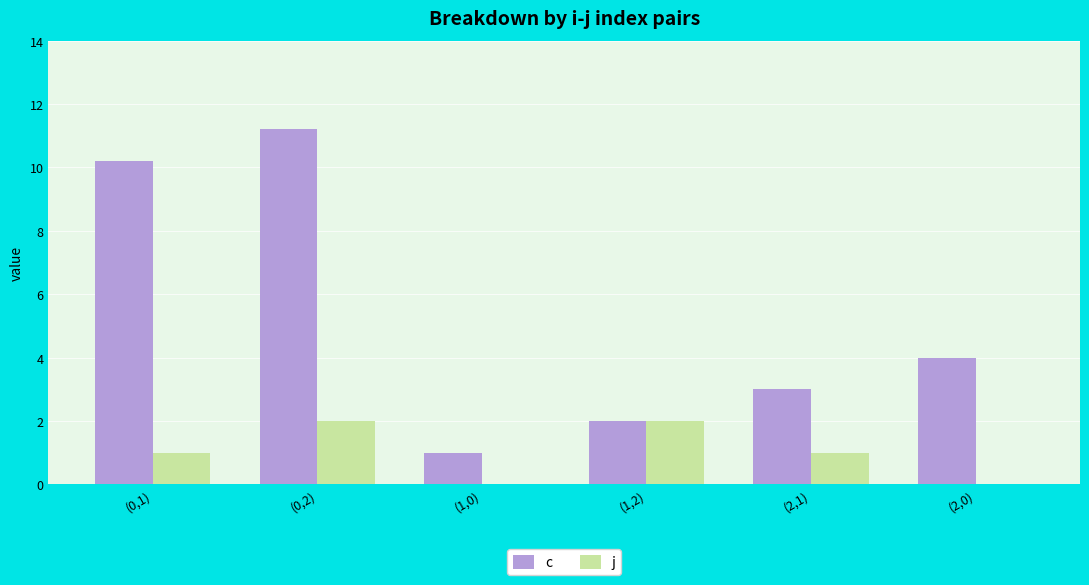

How many distinct data groups are displayed?

2